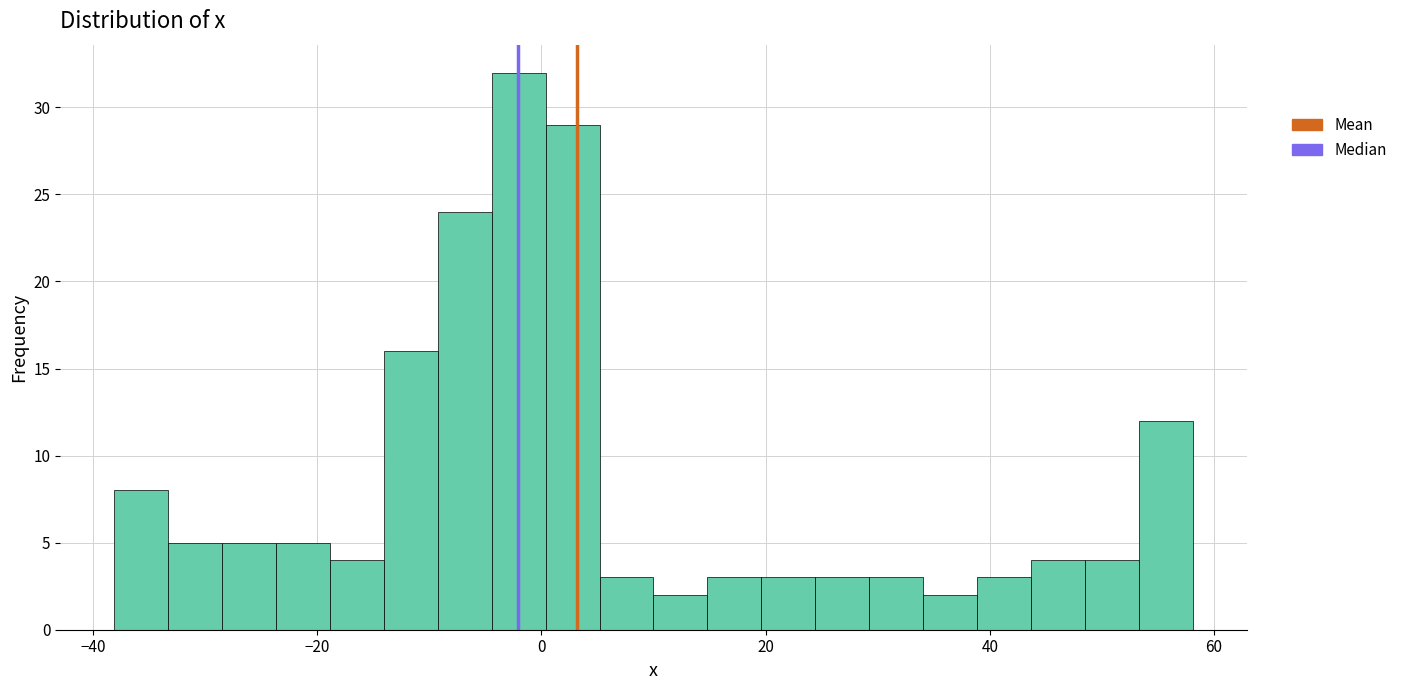

Around what value on the x-axis is the tallest bar? Give the approximate position of its centre, as read against the axis.

-2